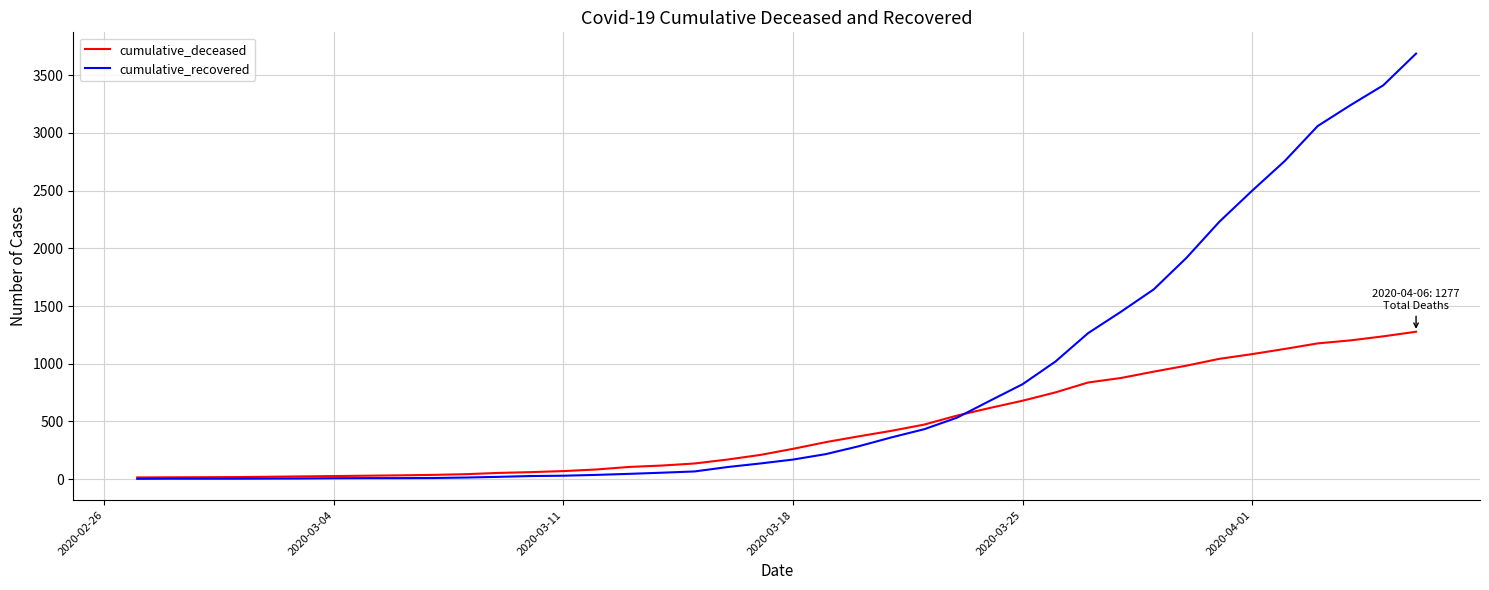

What is the maximum value for cumulative_recovered?

3688